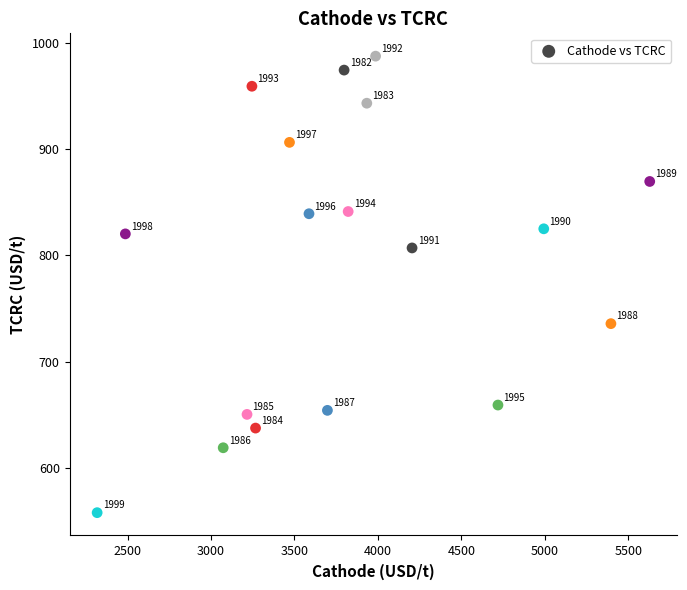

What is the range of Y values (max minus min)?

429.5